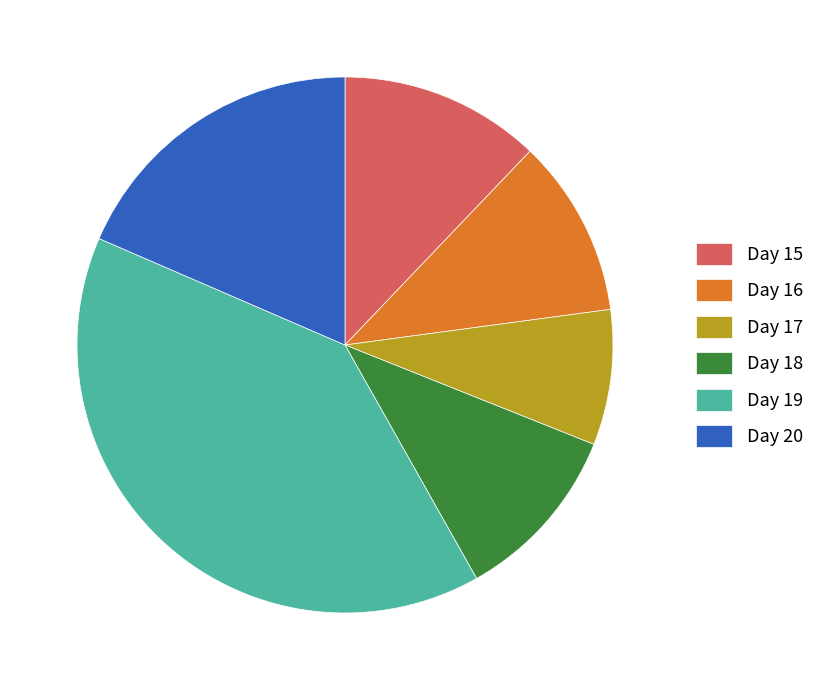

Which category has the smallest portion of the pie?

Day 17